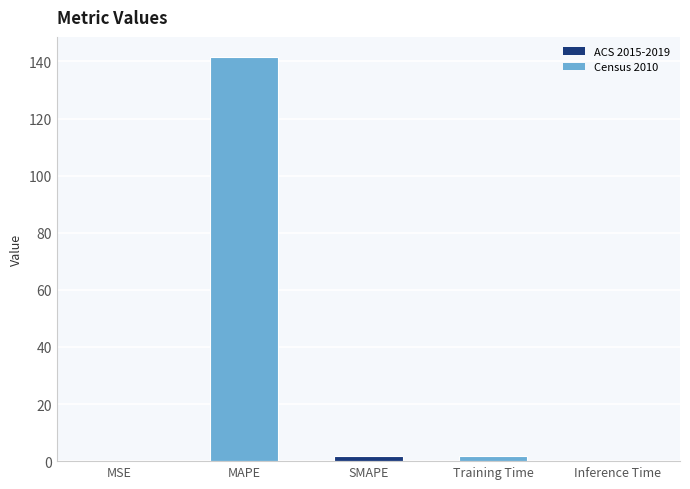

How many categories are shown in the chart?

5